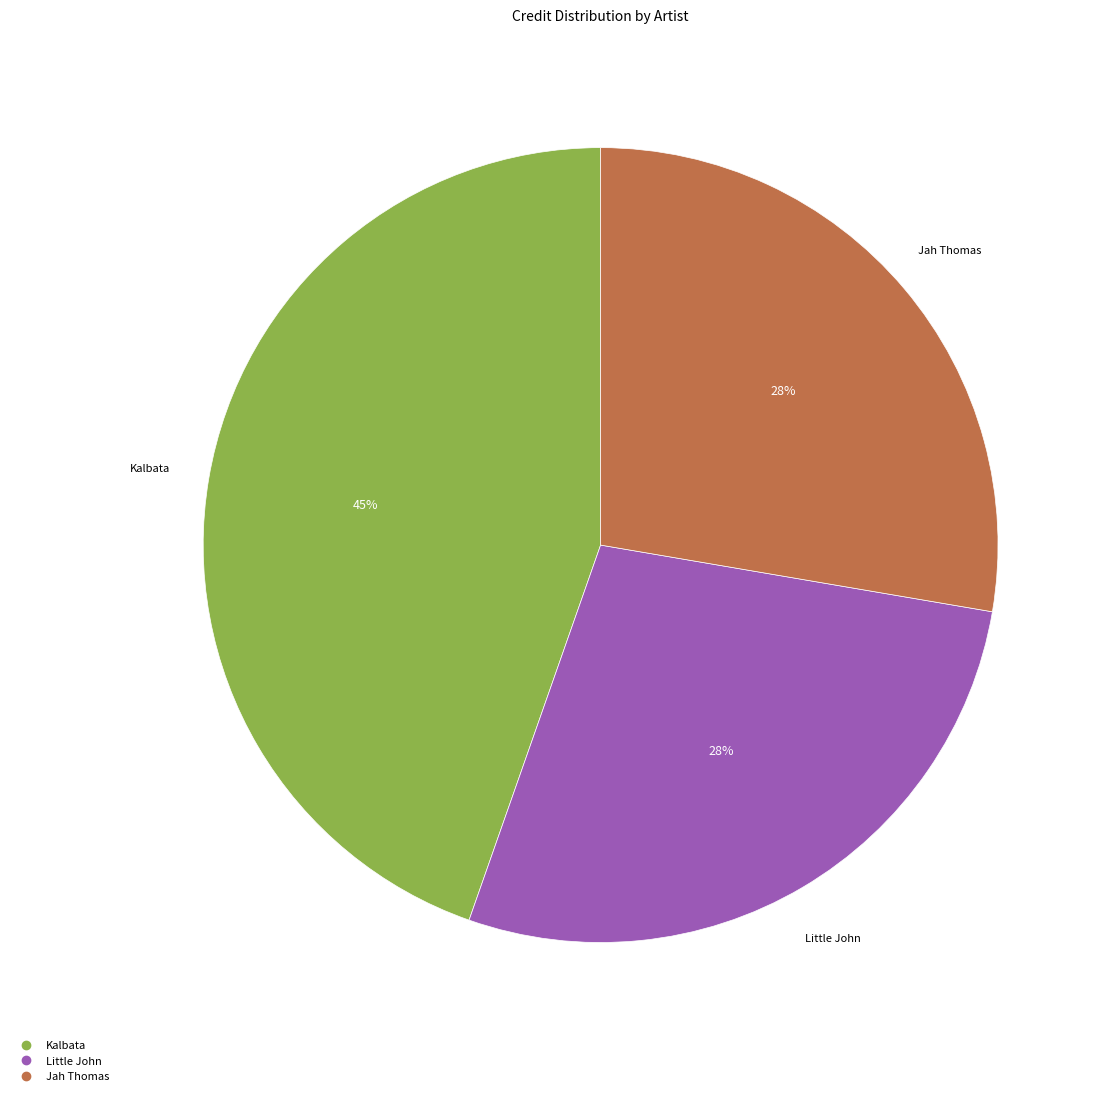

How many segments does this pie chart have?

3